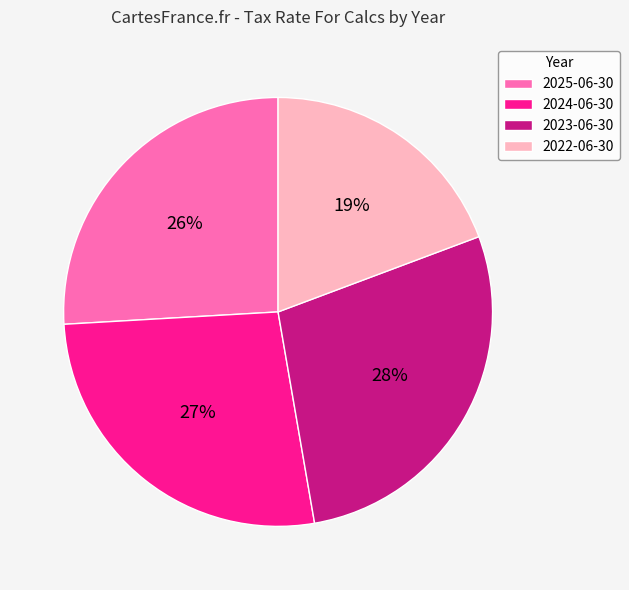

Combined, do 2024-06-30 and 2022-06-30 account for over 50%?

No